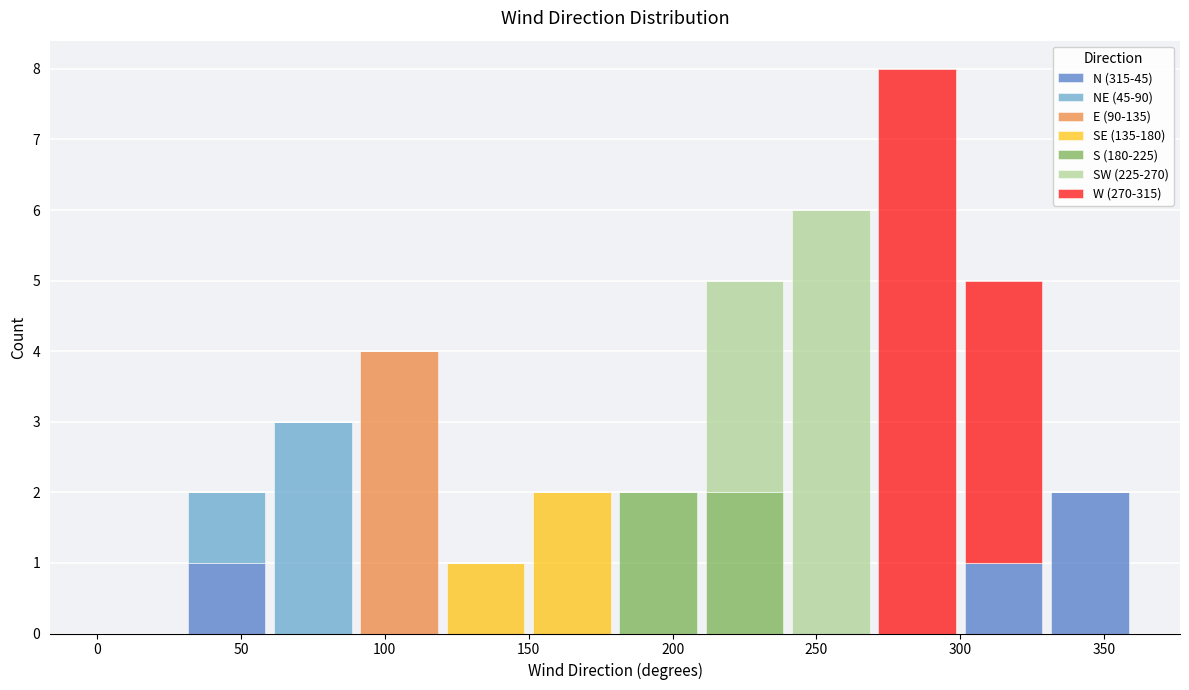

What is the total height of the stacked bar covering 270 to 300 on the x-axis? The values are not printed on the chart, so give them approximately, as read against the axis.

8